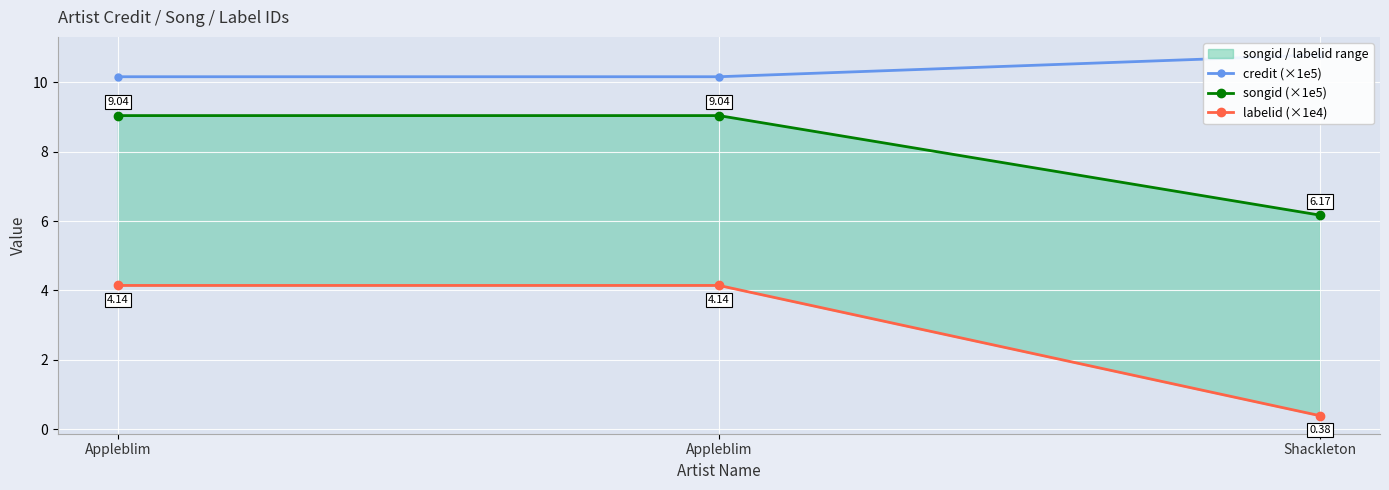

At which category is the sum across all series the highest?

Appleblim